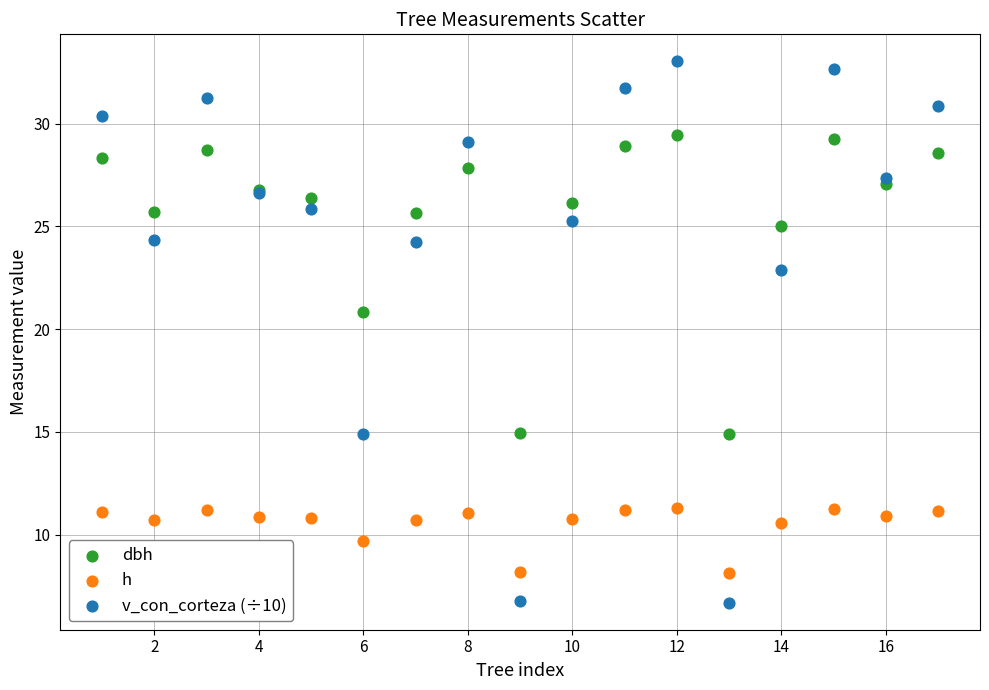

Which series reaches the maximum Y coordinate?

v_con_corteza (÷10)